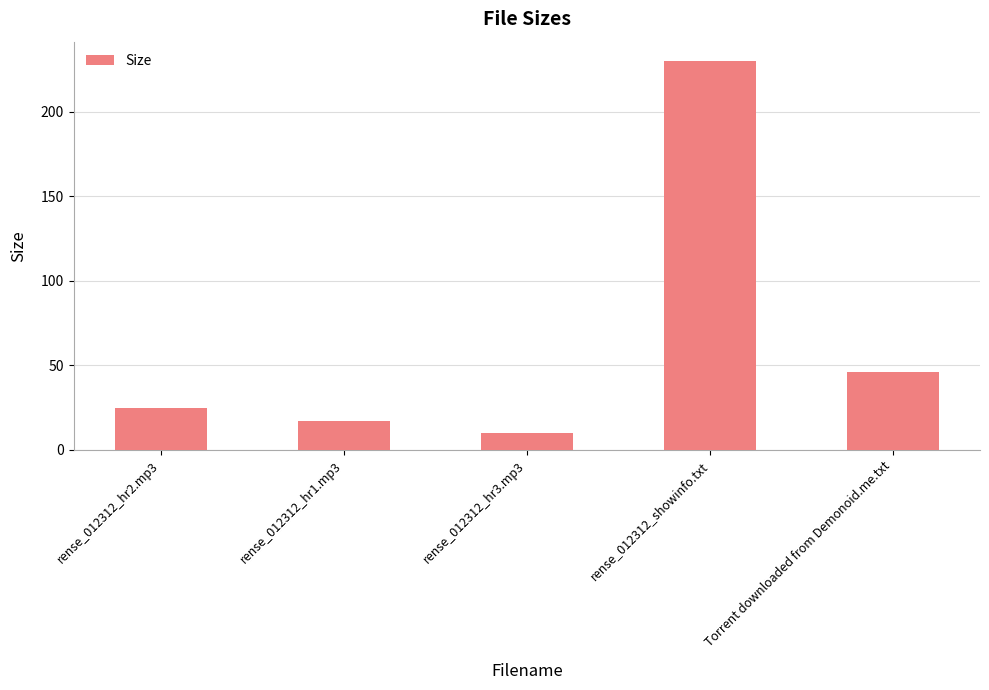

The value at rense_012312_hr2.mp3 is 38.7. True or false?

False